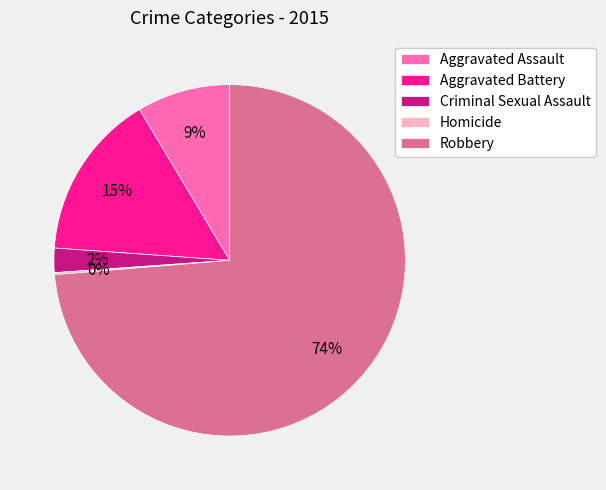

Which has a higher value, Criminal Sexual Assault or Robbery?

Robbery